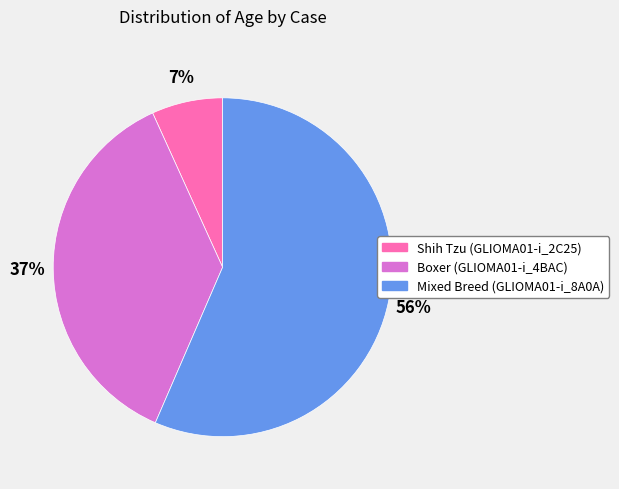

Which has a higher value, Shih Tzu (GLIOMA01-i_2C25) or Mixed Breed (GLIOMA01-i_8A0A)?

Mixed Breed (GLIOMA01-i_8A0A)